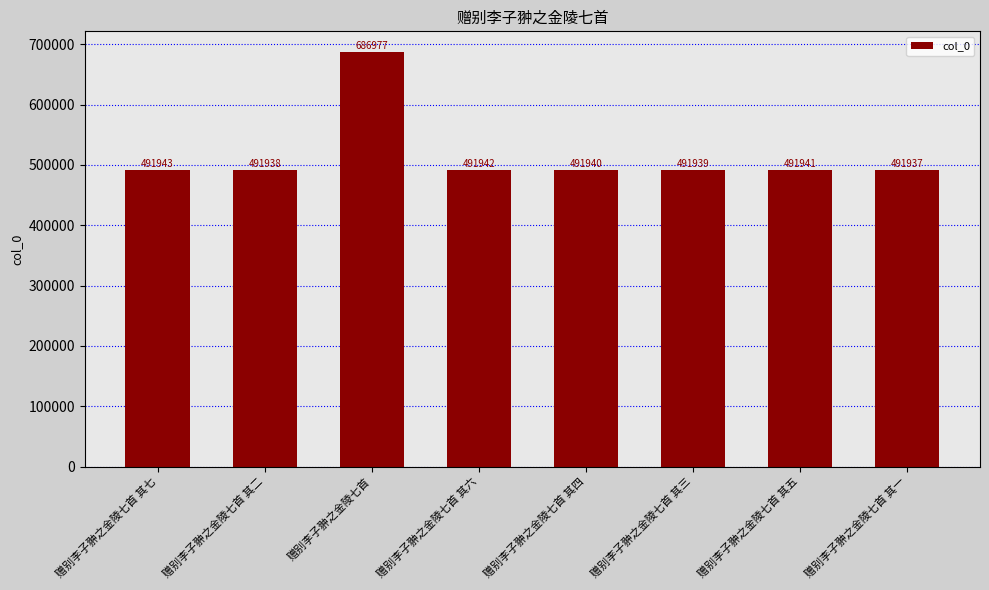

What position from the left is 赠别李子翀之金陵七首?

3